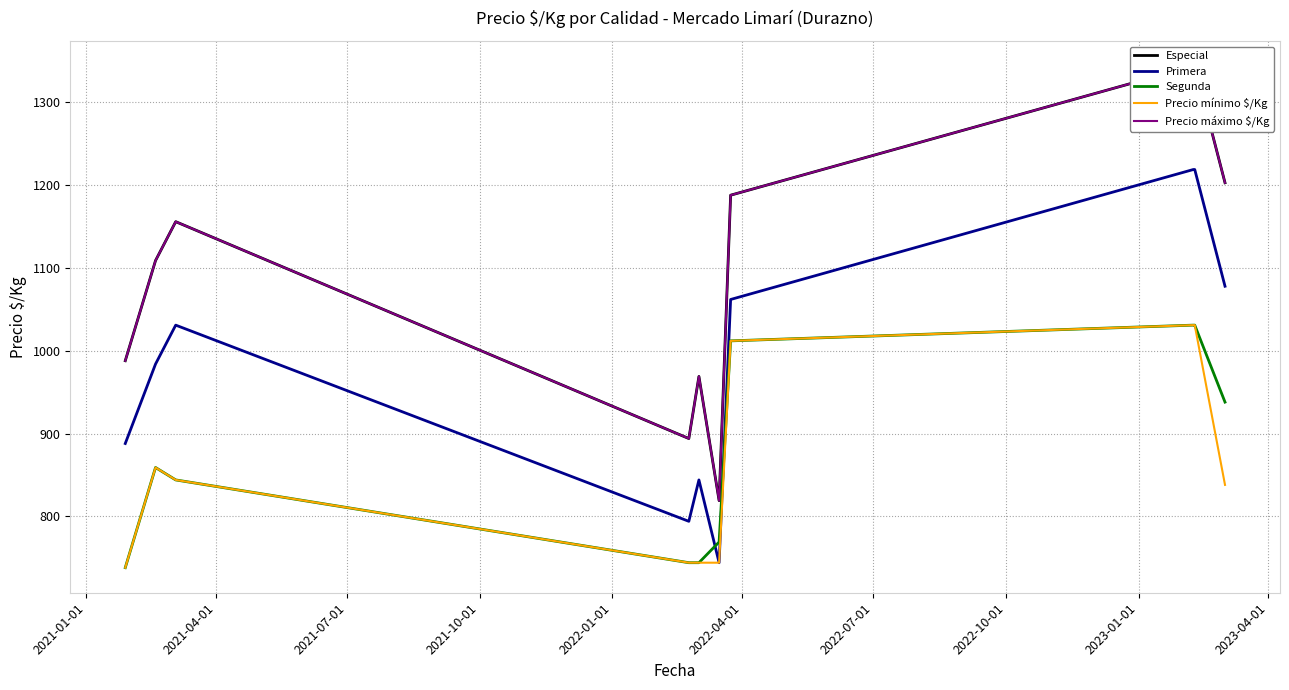

Which series has the largest range (max minus min)?

Especial